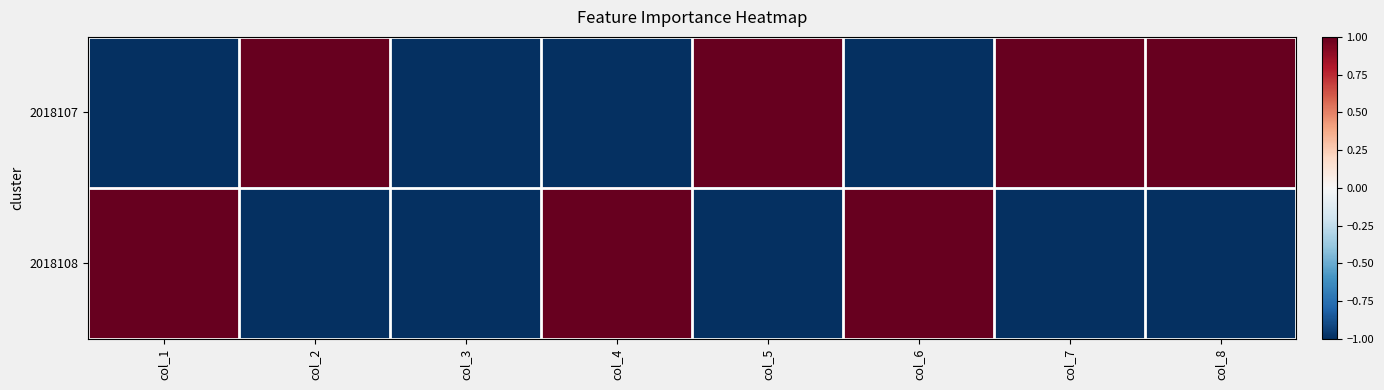

What is the difference between the highest and lowest values at col_1?

2